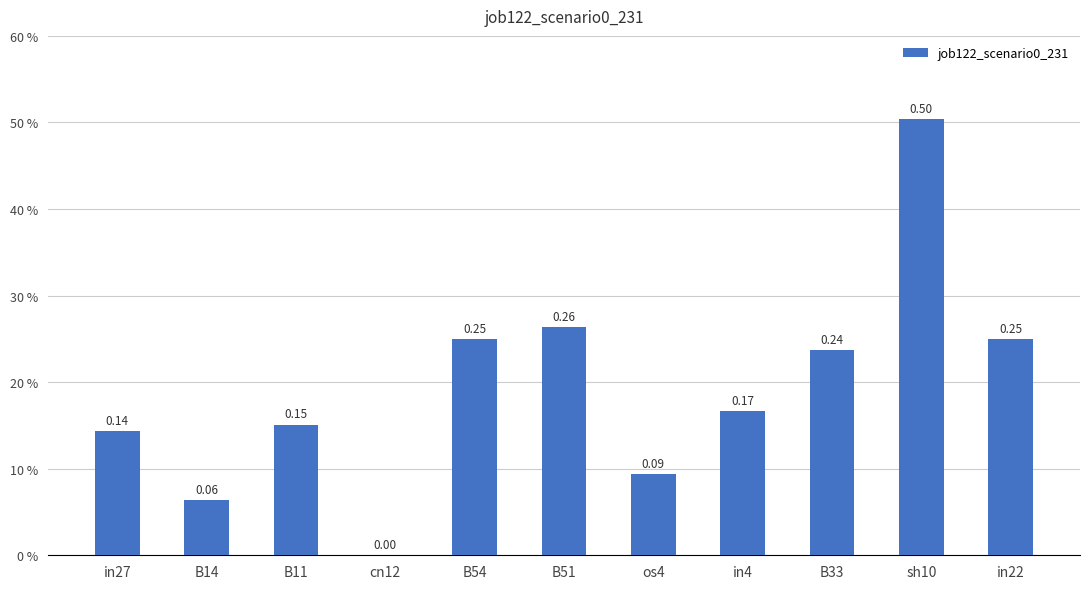

Are the bars horizontal?

No